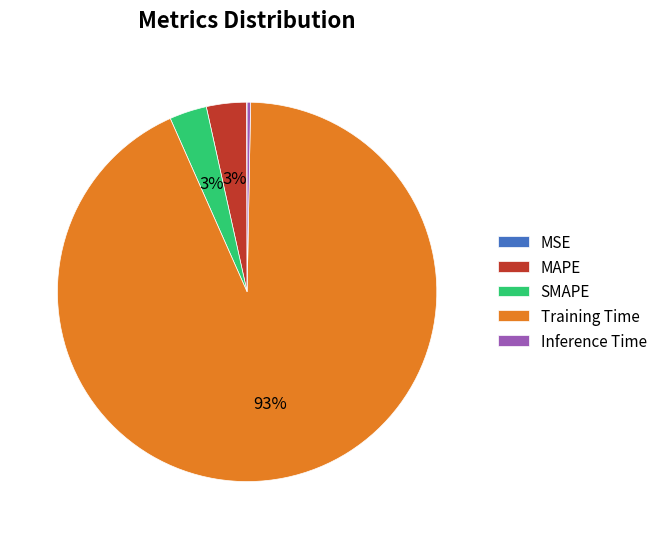

Which category has the biggest portion of the pie?

Training Time